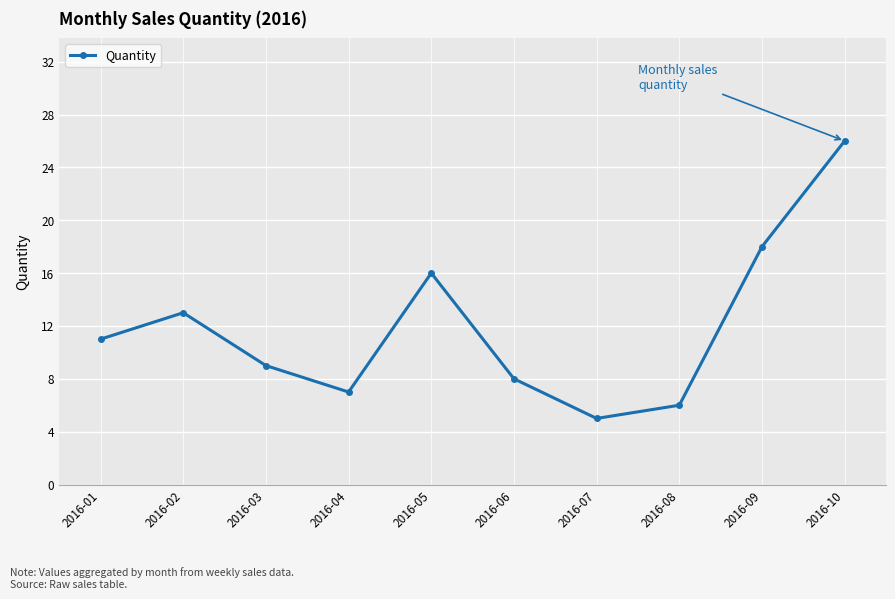

What is the sum of all values?

119